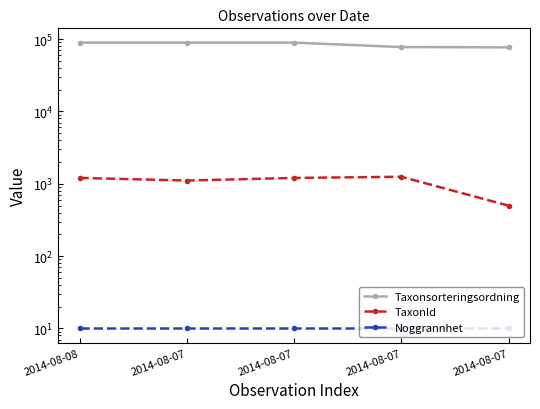

List the series in order of their peak value, lowest first.

Noggrannhet, TaxonId, Taxonsorteringsordning